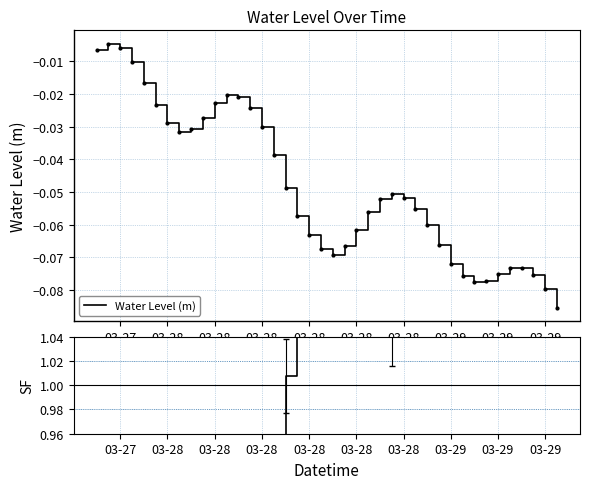

True or false: SF and Water Level (m) cross at least once.

False